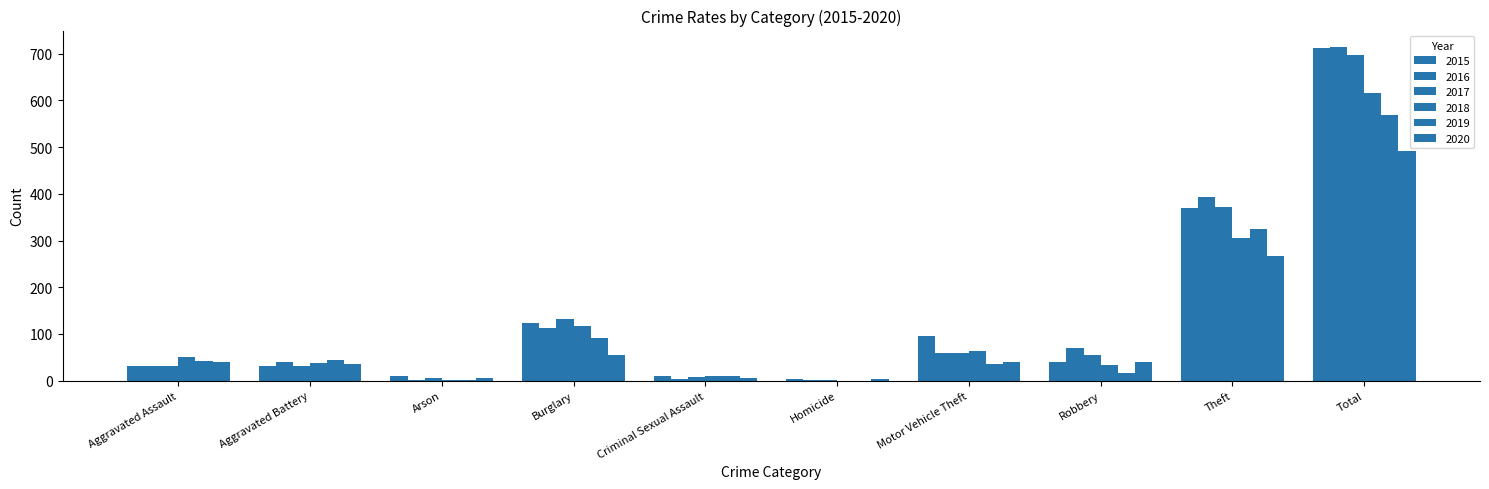

How many categories are shown in the chart?

10